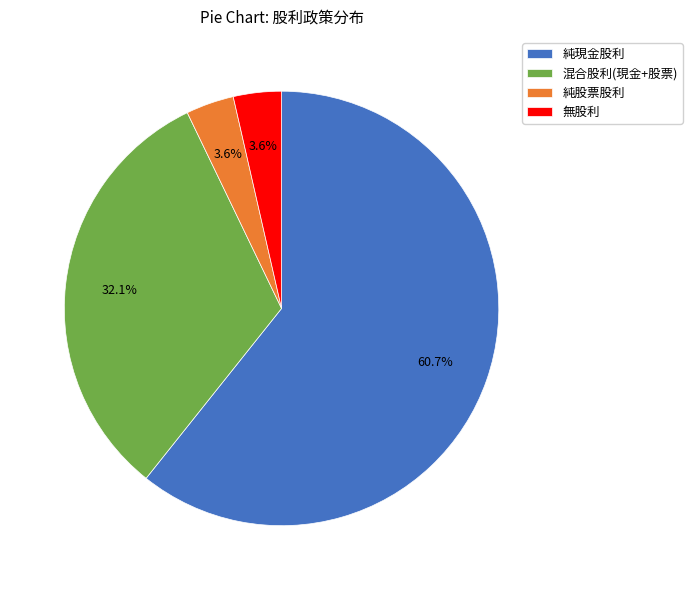

Between 無股利 and 純現金股利, which is larger?

純現金股利